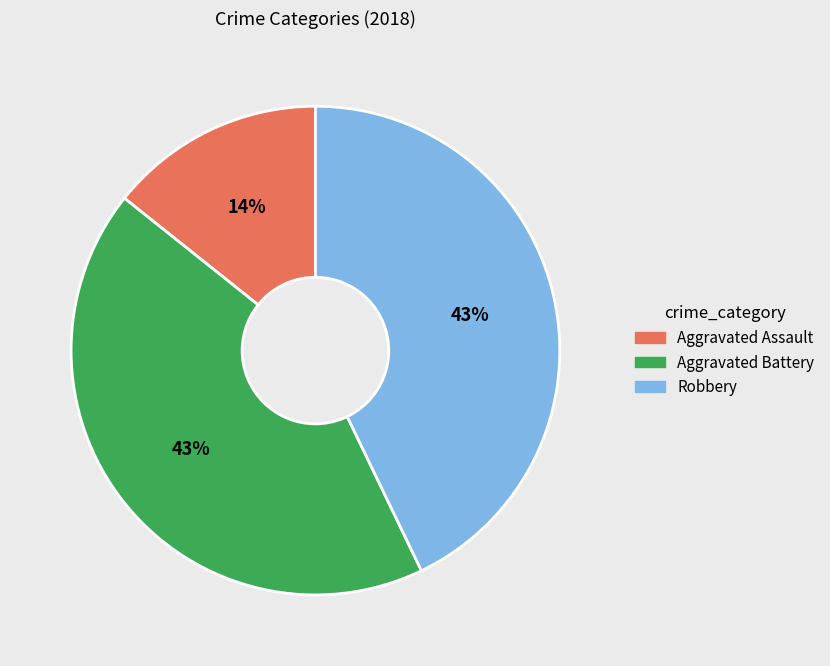

Does any single category account for the majority?

No